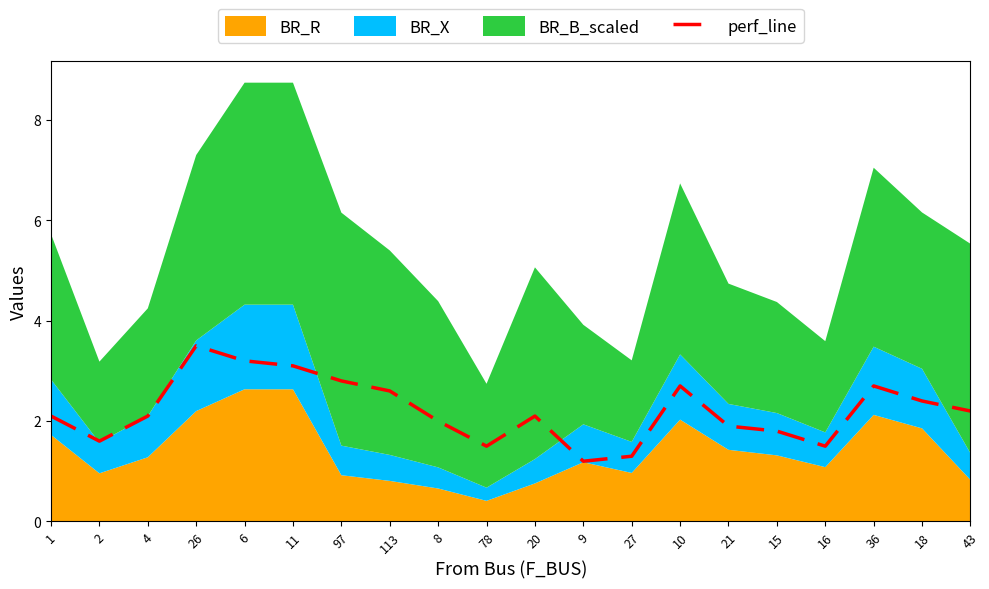

Is it true that the value at 26 is 1.3?

False